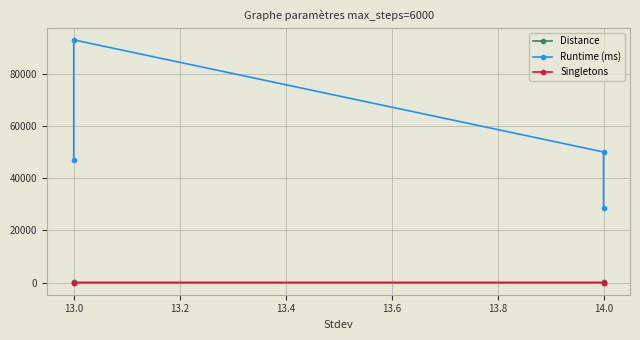

What is the label of the 2nd point from the left?

13.0